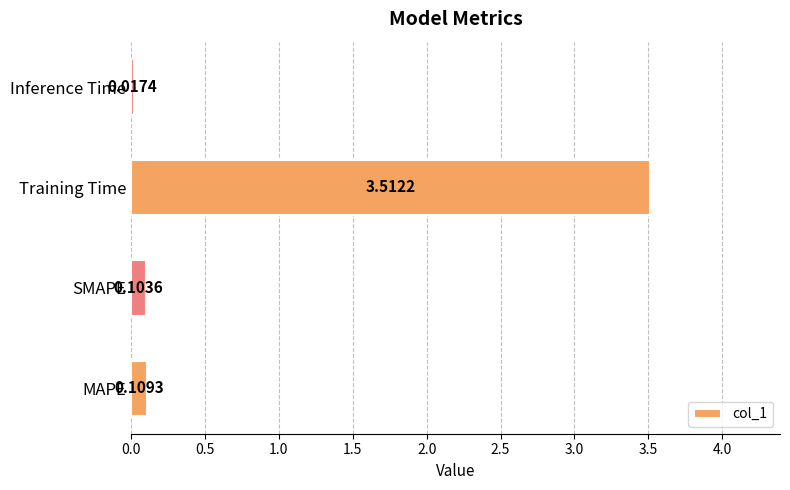

Are the bars grouped side by side (vs. stacked)?

No